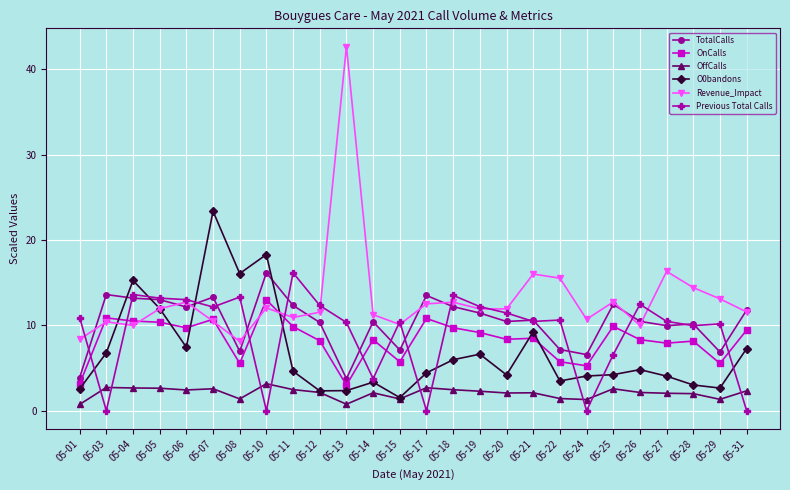

Between which two adjacent categories do Previous Total Calls and Revenue_Impact first intersect?

05-01 and 05-03